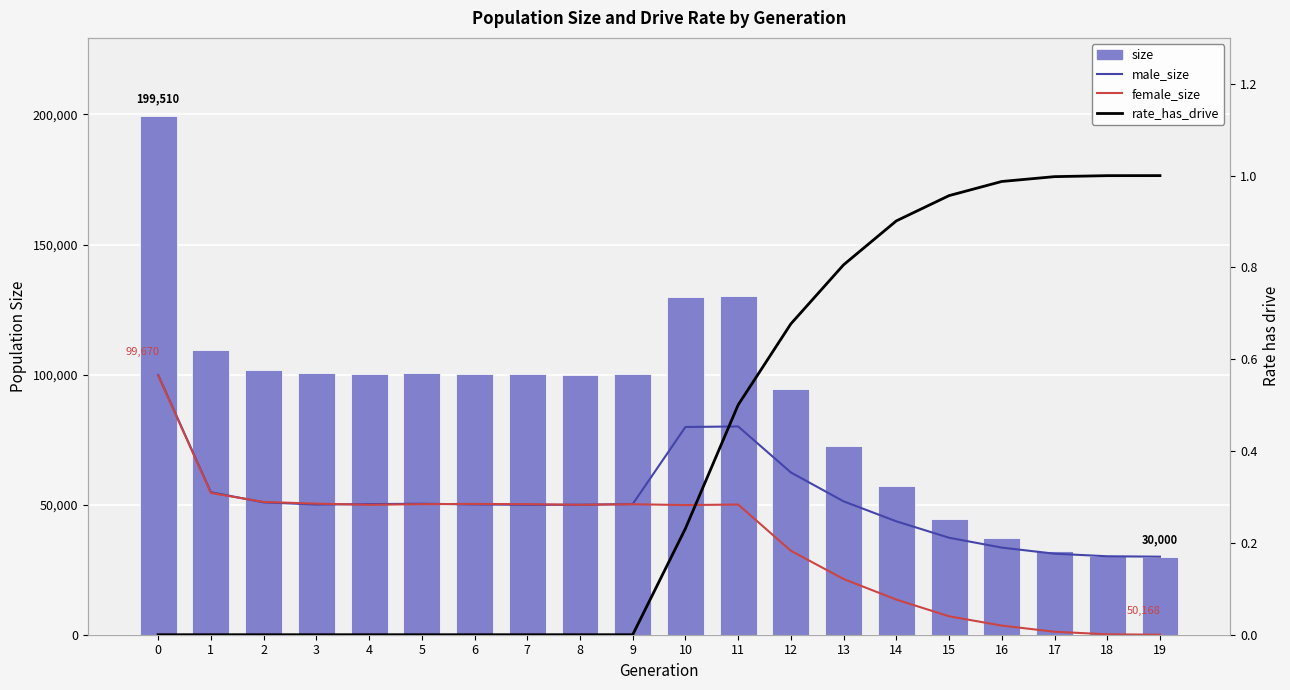

Reading right to left, transcribe all the data shown in this chart.

male_size: 19=30000.0	18=30164.0	17=31146.0	16=33491.0	15=37284.0	14=43592.0	13=51271.0	12=62381.0	11=80061.0	10=79859.0	9=50234.0	8=49964.0	7=49938.0	6=50085.0	5=50359.0	4=50213.0	3=50048.0	2=50873.0	1=54782.0	0=99840.0
female_size: 19=0.0	18=159.0	17=1146.0	16=3506.0	15=7088.0	14=13506.0	13=21416.0	12=32264.0	11=50049.0	10=49835.0	9=50168.0	8=49955.0	7=50192.0	6=50284.0	5=50189.0	4=49936.0	3=50398.0	2=51044.0	1=54490.0	0=99670.0
size: 19=30000.0	18=30323.0	17=32292.0	16=36997.0	15=44372.0	14=57098.0	13=72687.0	12=94645.0	11=130110.0	10=129694.0	9=100402.0	8=99919.0	7=100130.0	6=100369.0	5=100548.0	4=100149.0	3=100446.0	2=101917.0	1=109272.0	0=199510.0
rate_has_drive: 19=1.0	18=1.0	17=1.0	16=1.0	15=1.0	14=0.9	13=0.8	12=0.7	11=0.5	10=0.2	9=0.0	8=0.0	7=0.0	6=0.0	5=0.0	4=0.0	3=0.0	2=0.0	1=0.0	0=0.0